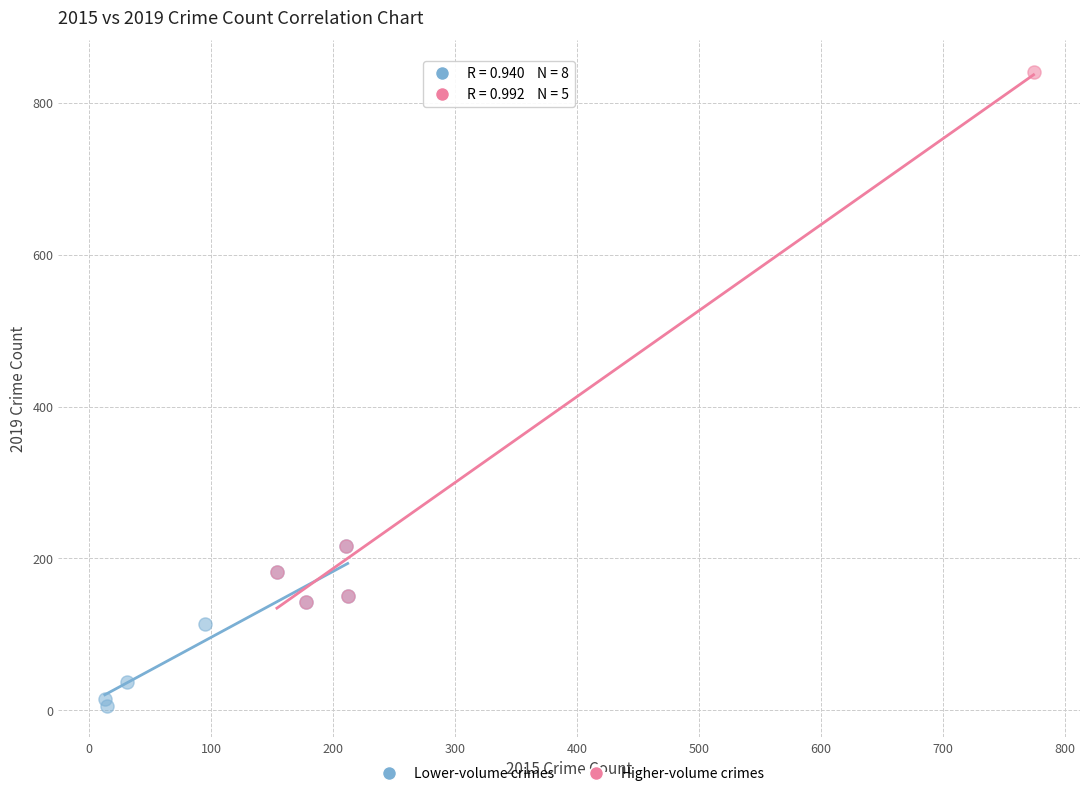

Which series reaches the maximum Y coordinate?

Higher-volume crimes